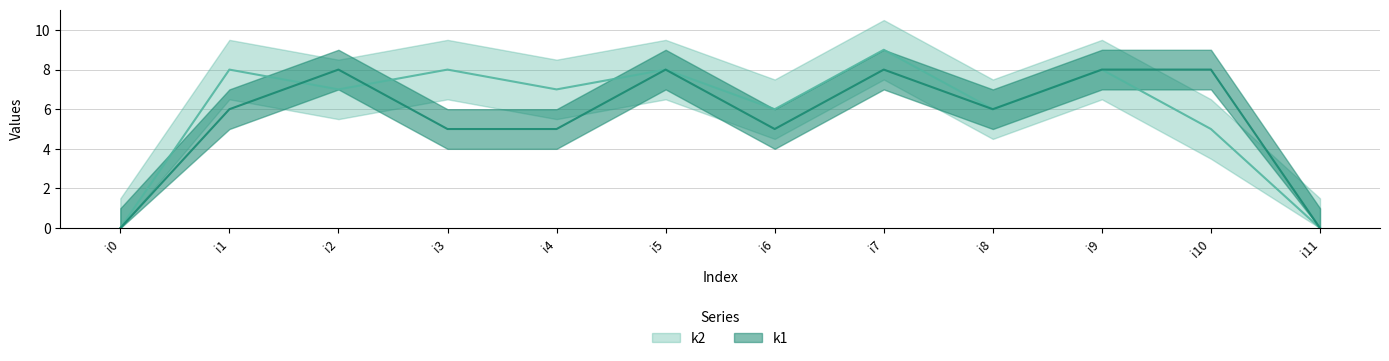

What is the sum of the k2 values at i6 and i9?

14